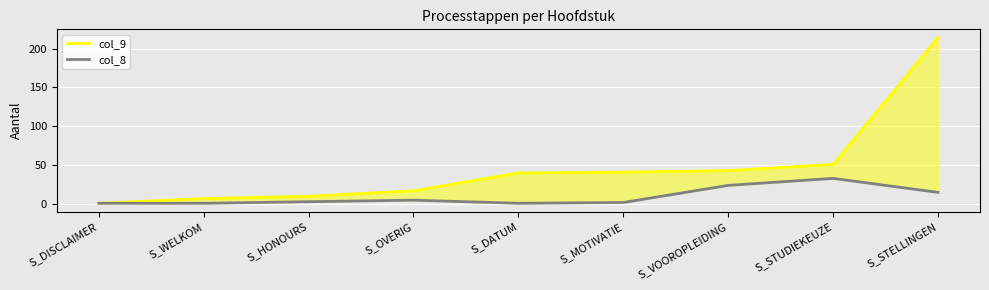

What is the difference between the maximum and minimum values in the col_8 series?

32